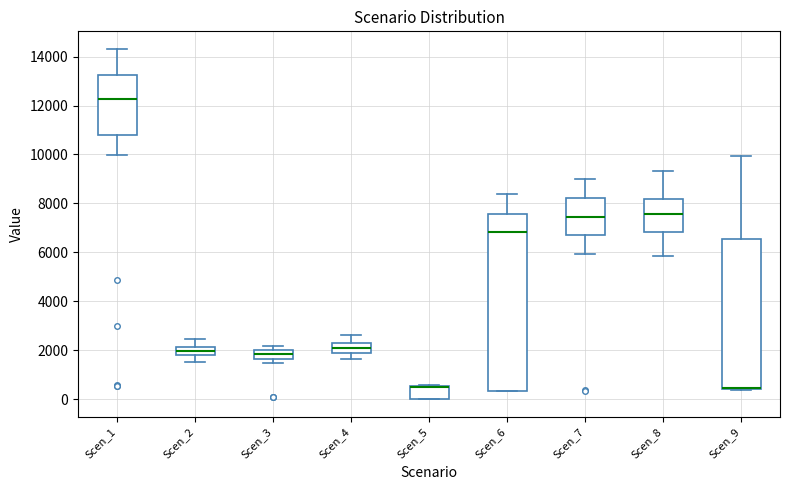

Where does the upper whisker of the box for Scen_7 end on the y-axis? The values are not printed on the chart, so give them approximately, as read against the axis.

9000